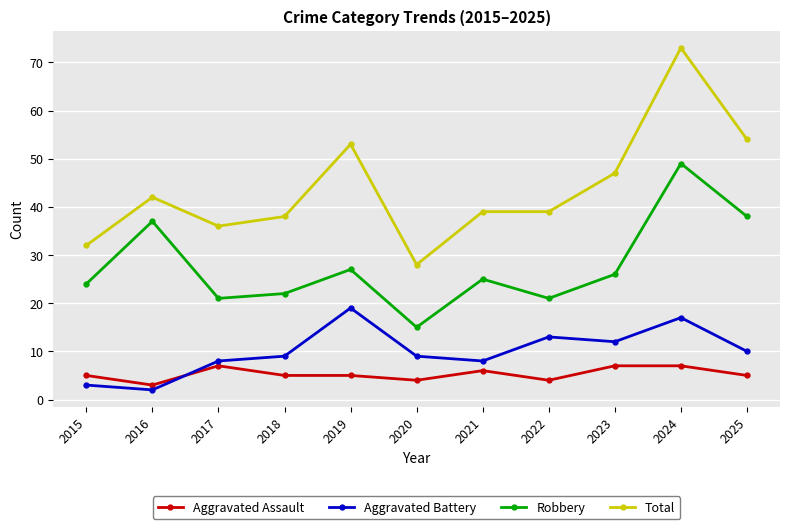

The Total series shows 28 at 2020. True or false?

True